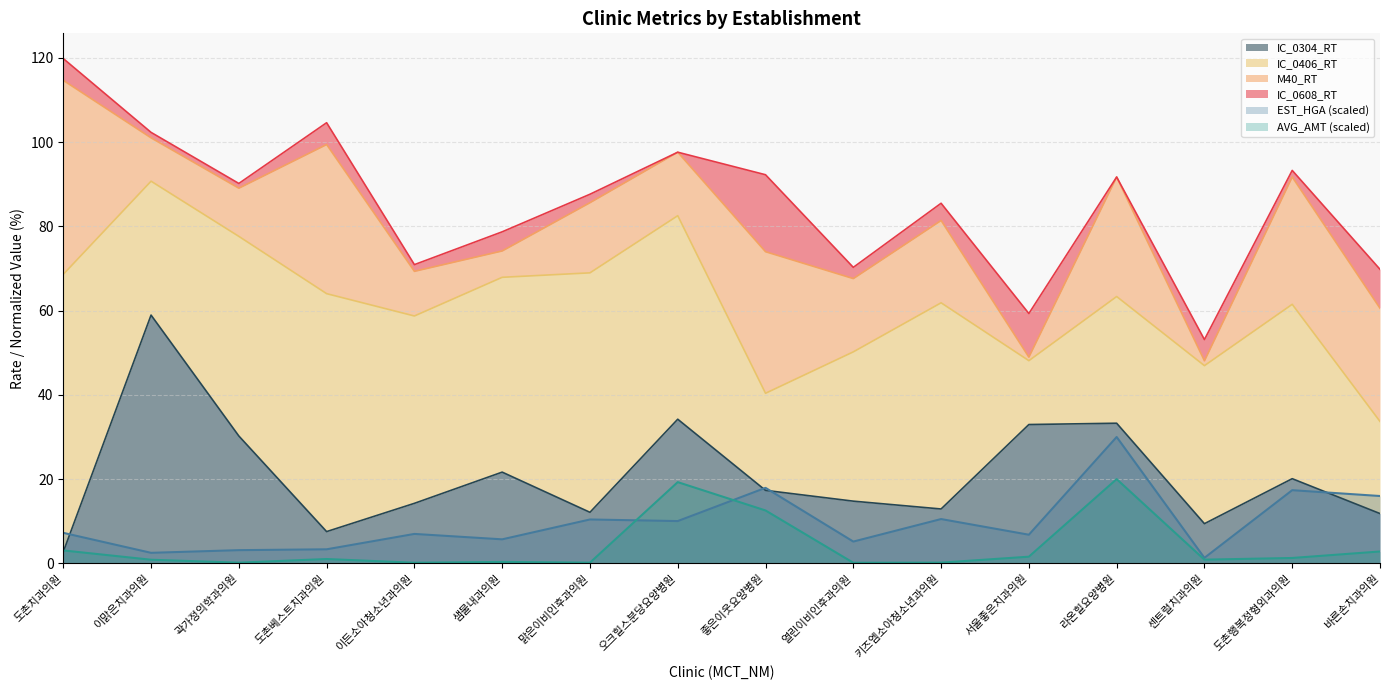

What is the difference between the EST_HGA values at 곽가정의학과의원 and 이든소아청소년과의원?

3.9